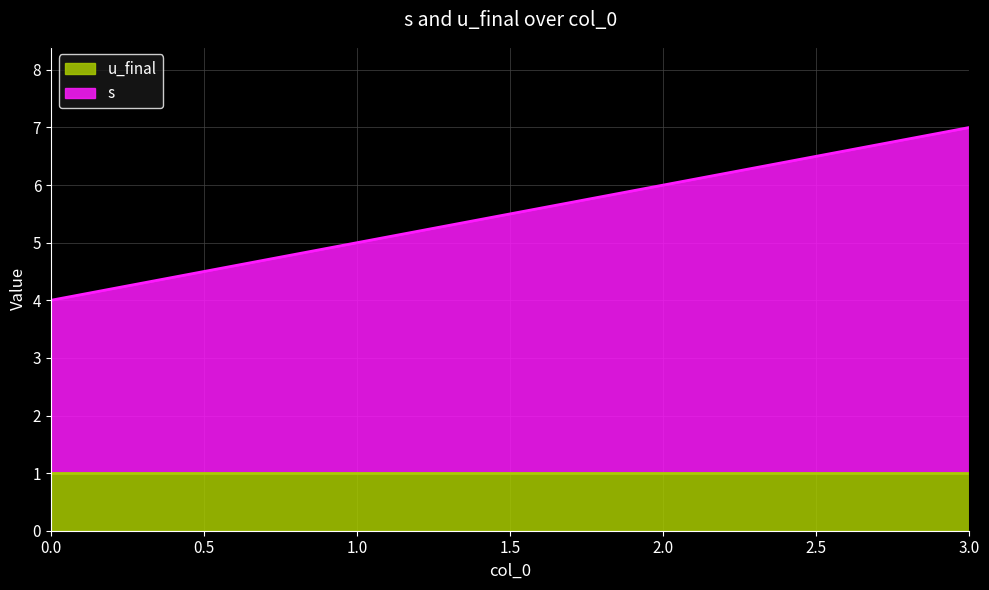

Does the chart display data point markers on the line(s)?

No